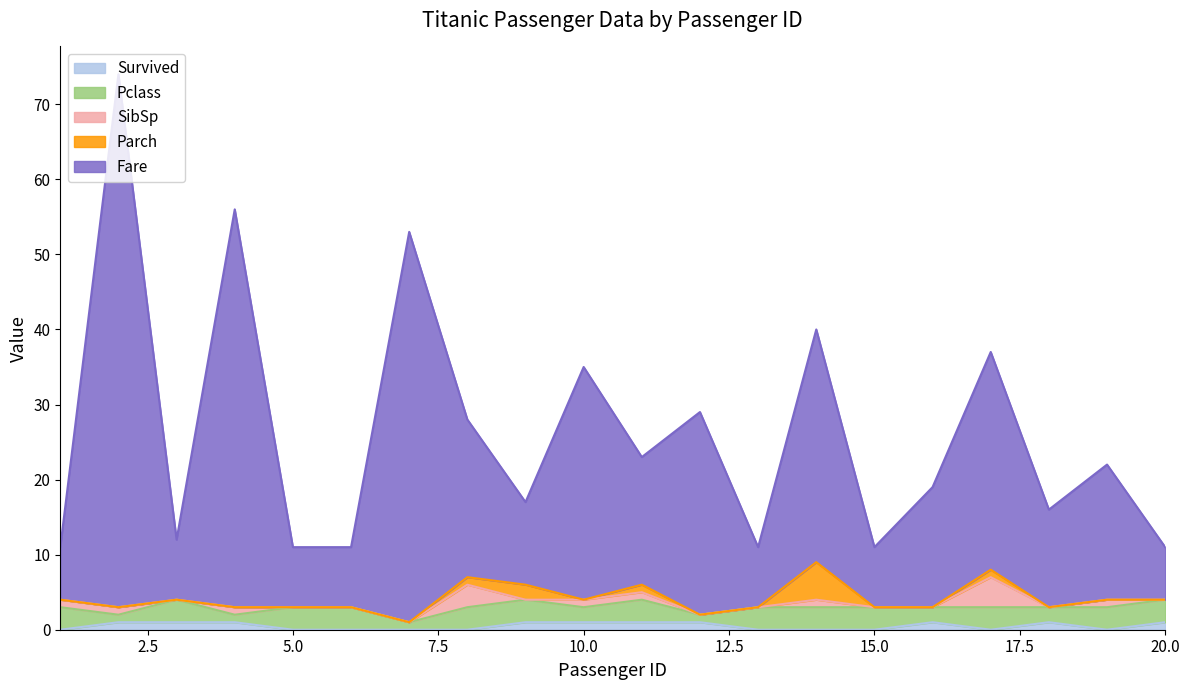

What is the average value of the Fare series?

22